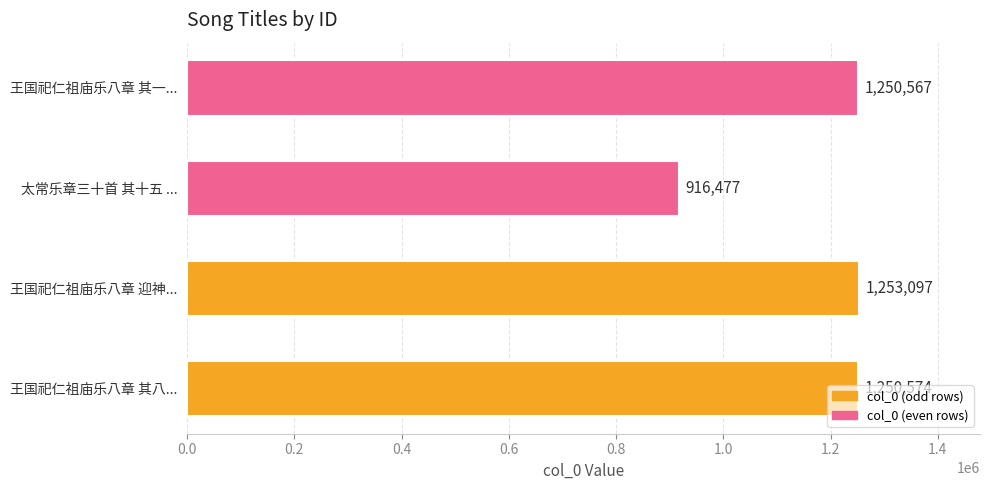

List the labels in order of value, largest first.

王国祀仁祖庙乐八章 迎神..., 王国祀仁祖庙乐八章 其八..., 王国祀仁祖庙乐八章 其一..., 太常乐章三十首 其十五 ...